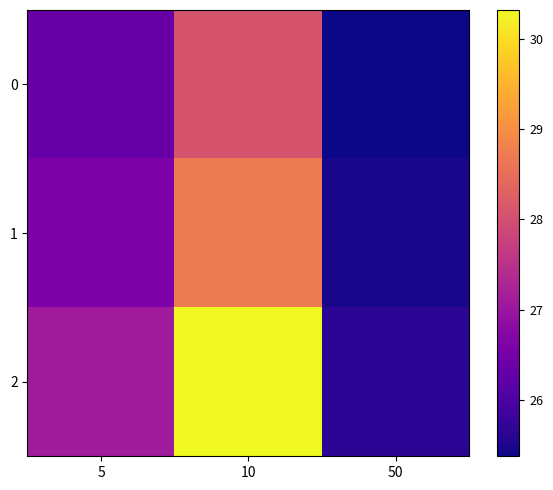

Which series has the largest total across all categories?

2